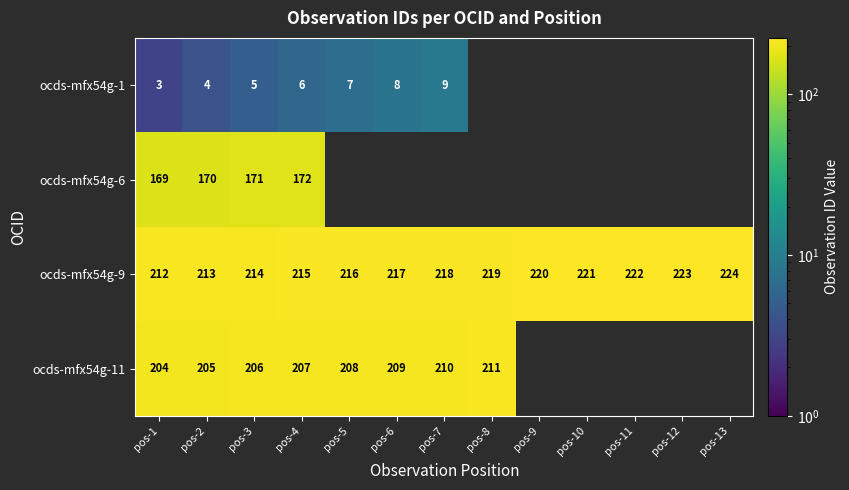

At pos-2, list the series in order from smallest to largest.

ocds-mfx54g-1, ocds-mfx54g-6, ocds-mfx54g-11, ocds-mfx54g-9